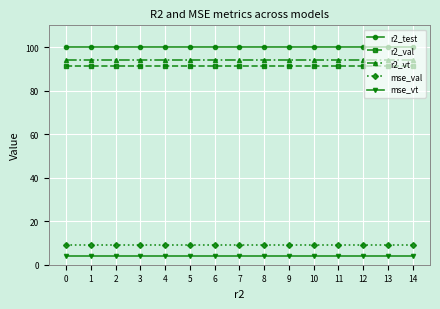

Reading right to left, list all the values displayed in this chart.

r2_test: 14=100.0	13=100.0	12=100.0	11=100.0	10=100.0	9=100.0	8=100.0	7=100.0	6=100.0	5=100.0	4=100.0	3=100.0	2=100.0	1=100.0	0=100.0
r2_val: 14=91.4	13=91.4	12=91.4	11=91.4	10=91.4	9=91.4	8=91.4	7=91.4	6=91.4	5=91.4	4=91.4	3=91.4	2=91.4	1=91.4	0=91.4
r2_vt: 14=94.3	13=94.3	12=94.3	11=94.3	10=94.3	9=94.3	8=94.3	7=94.3	6=94.3	5=94.3	4=94.3	3=94.3	2=94.3	1=94.3	0=94.3
mse_val: 14=8.9	13=8.9	12=8.9	11=8.9	10=8.9	9=8.9	8=8.9	7=8.9	6=8.9	5=8.9	4=8.9	3=8.9	2=8.9	1=8.9	0=8.9
mse_vt: 14=4.2	13=4.2	12=4.2	11=4.2	10=4.2	9=4.2	8=4.2	7=4.2	6=4.2	5=4.2	4=4.2	3=4.2	2=4.2	1=4.2	0=4.2